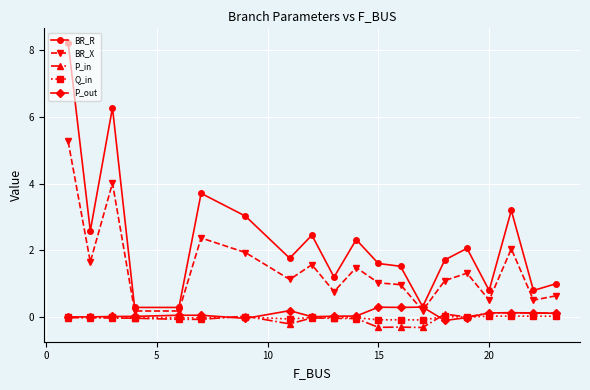

What are all the series names shown in the legend?

BR_R, BR_X, P_in, Q_in, P_out